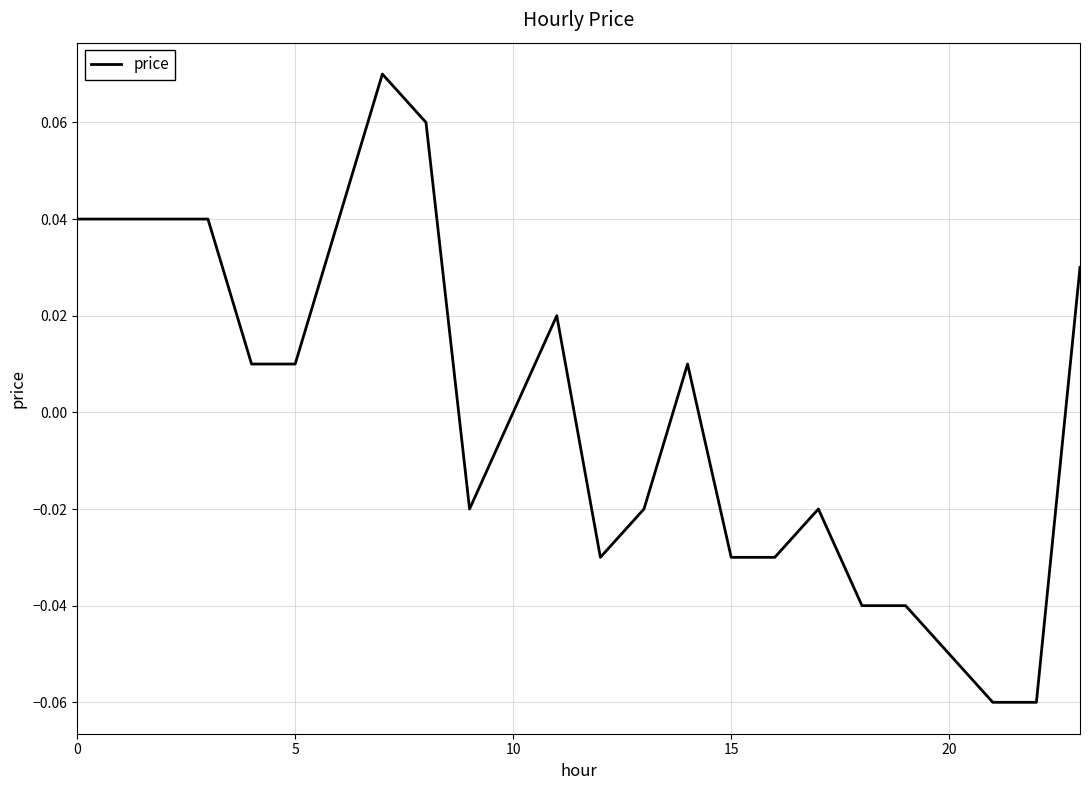

How many lines are shown in the chart?

1